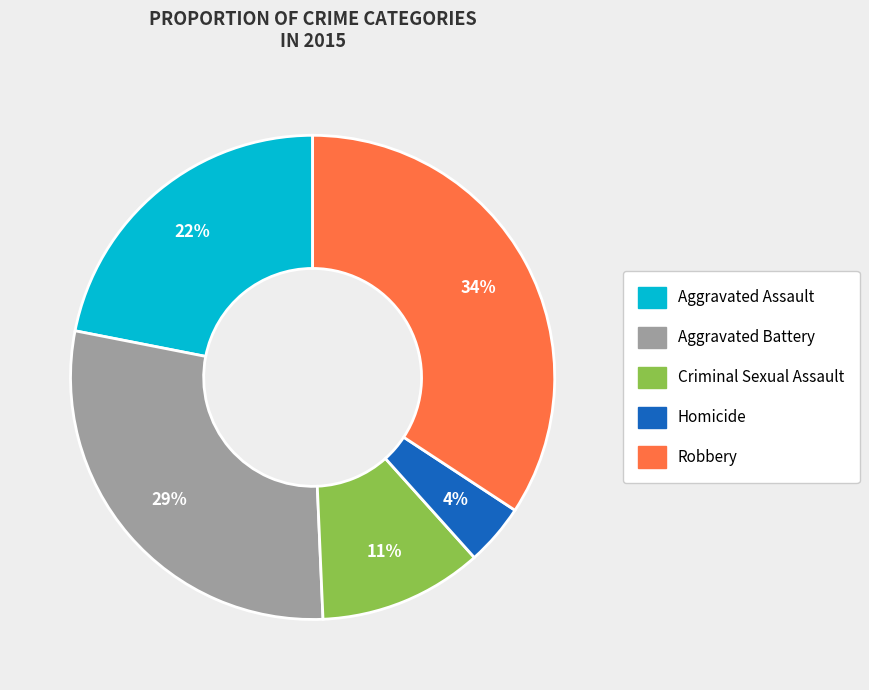

Do Aggravated Assault and Criminal Sexual Assault together represent more than half of the pie?

No